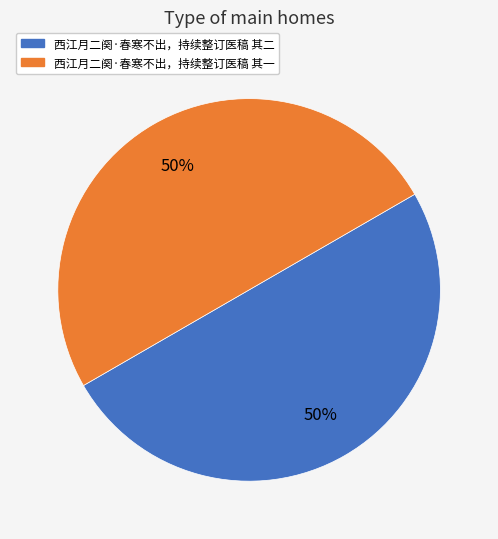

Approximately how many times larger is the value at 西江月二阕·春寒不出，持续整订医稿 其一 compared to 西江月二阕·春寒不出，持续整订医稿 其二?

1.0